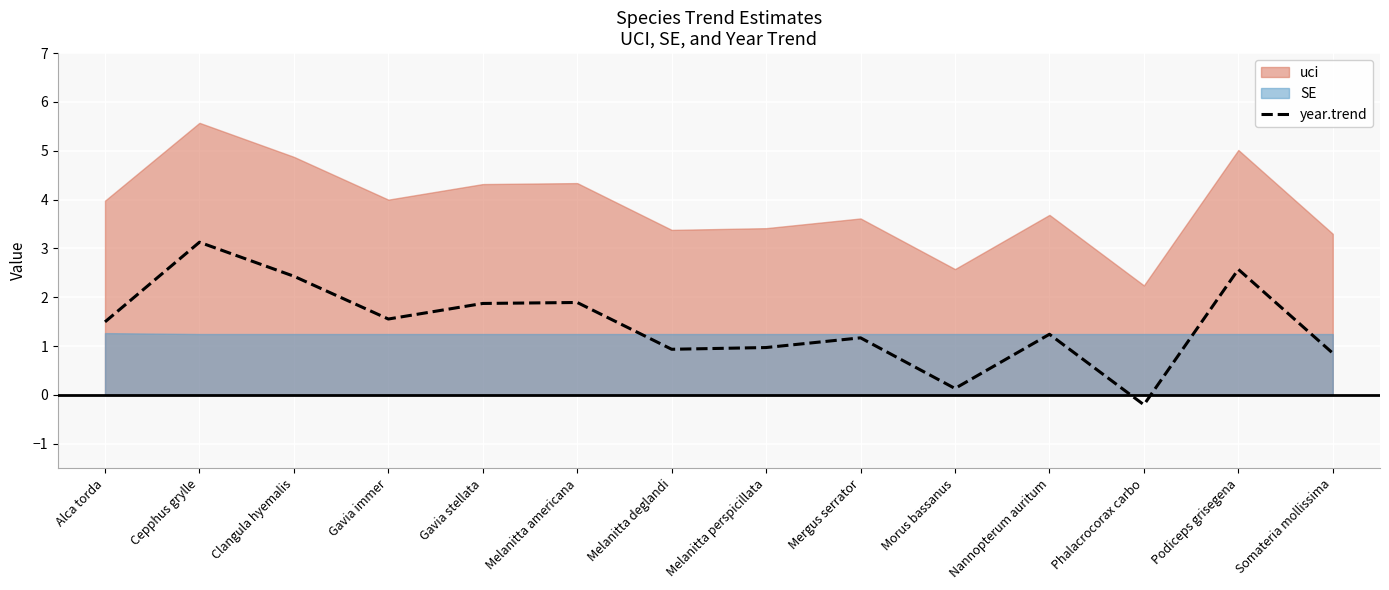

What is the sum of all values?

20.1